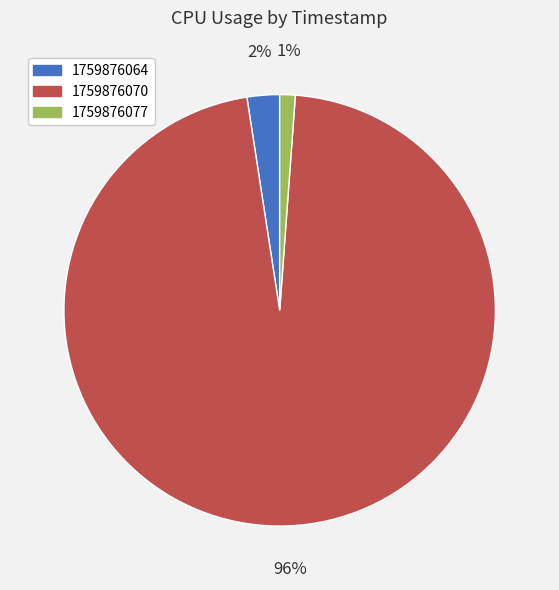

What is the largest slice in the pie chart?

1759876070